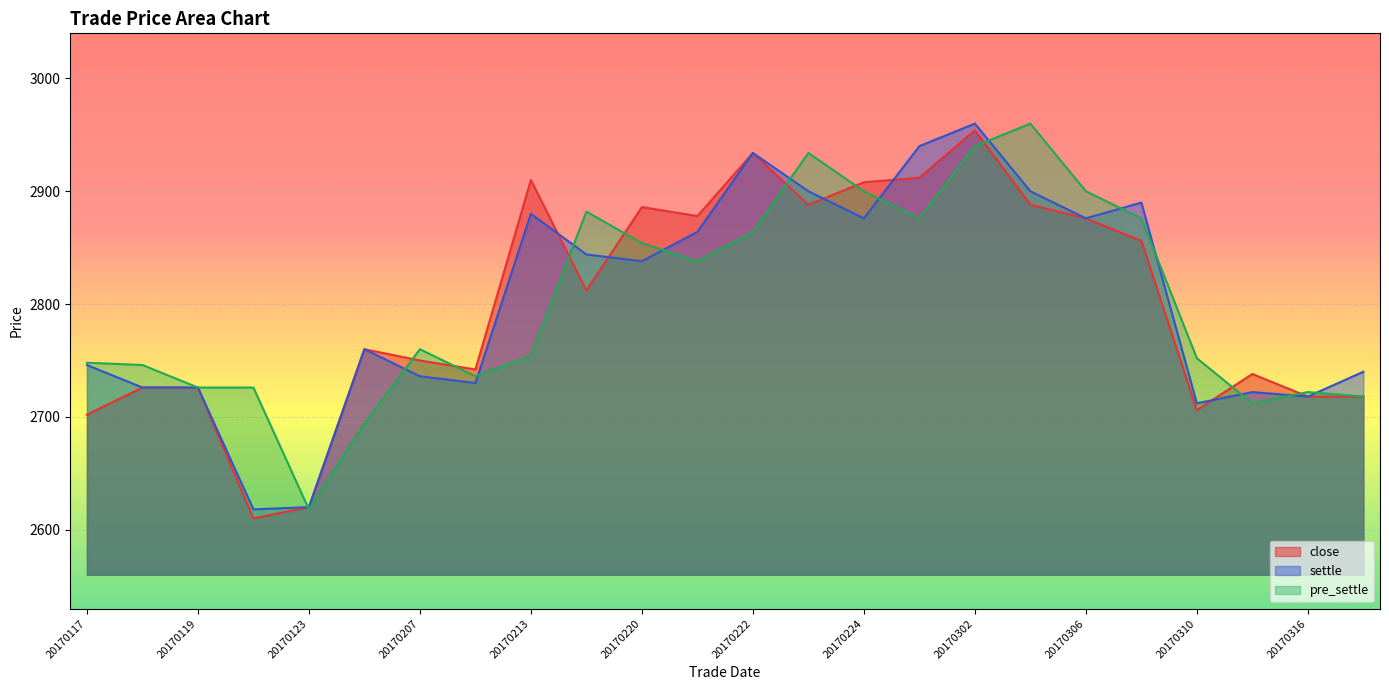

The settle series shows 1139 at 20170308. True or false?

False